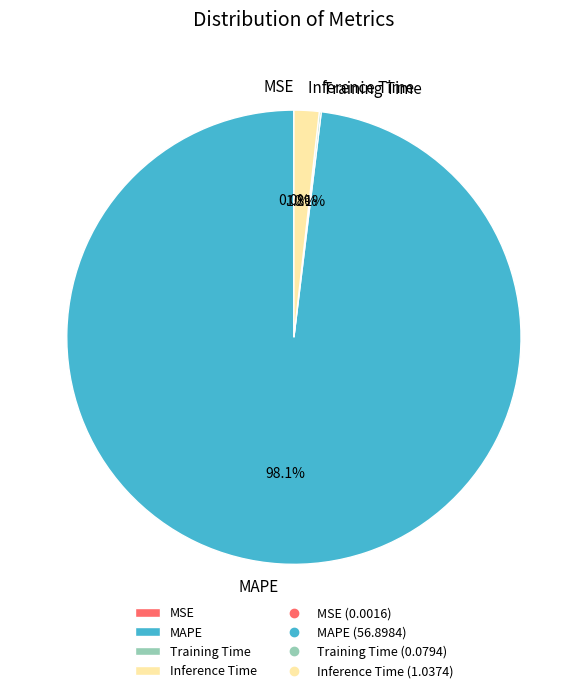

What percentage is NOT represented by Inference Time?

98.2%